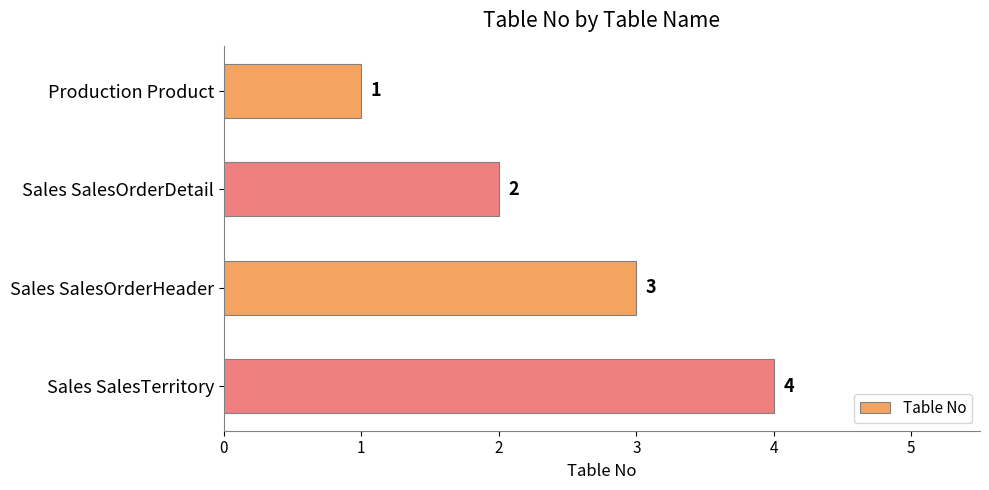

Rank the categories by value from highest to lowest.

Sales SalesTerritory, Sales SalesOrderHeader, Sales SalesOrderDetail, Production Product